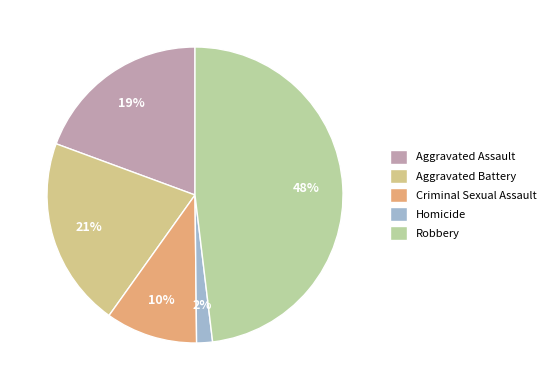

To the nearest percent, what is the average slice percentage?

20%